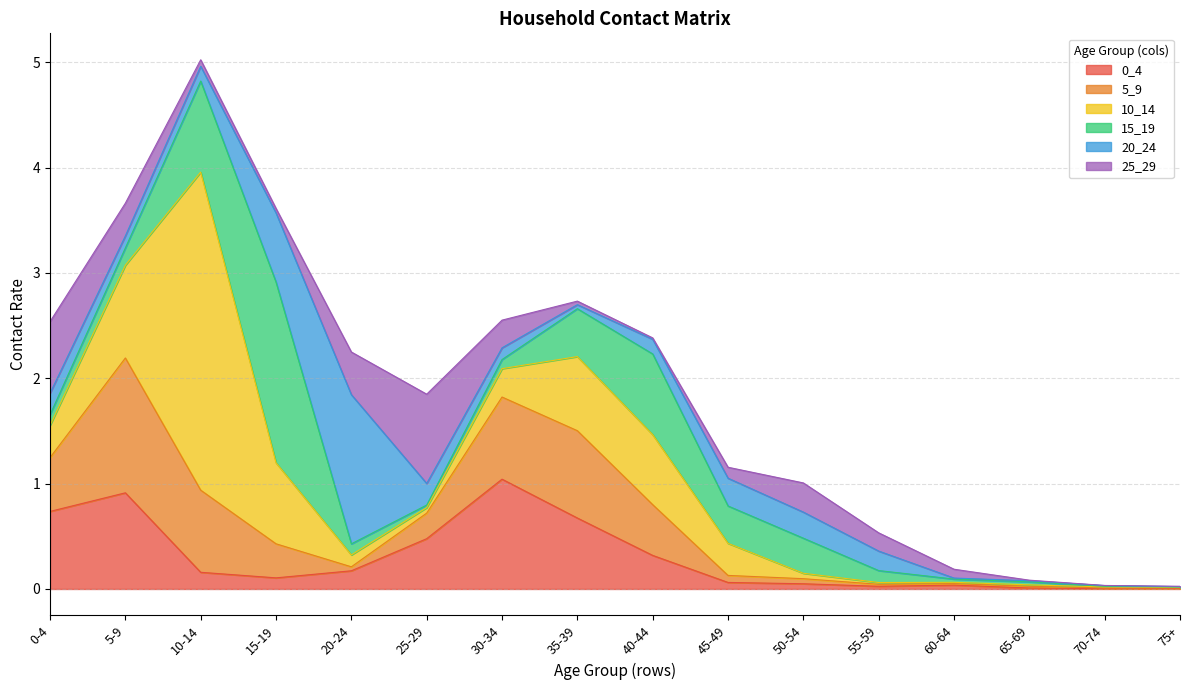

What are all the series names shown in the legend?

0_4, 5_9, 10_14, 15_19, 20_24, 25_29